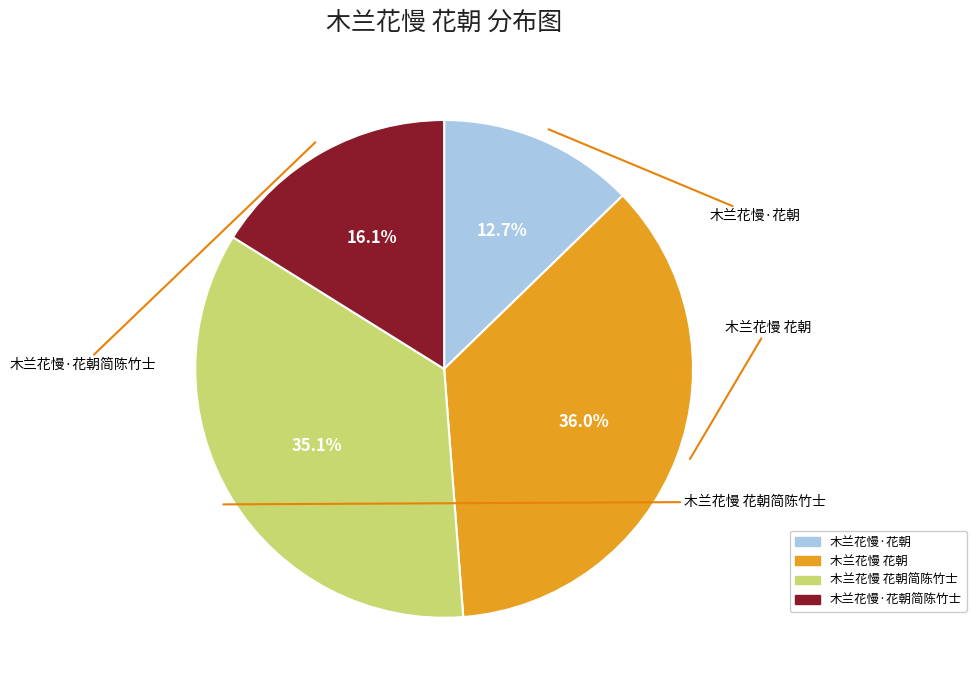

Does any single category account for the majority?

No